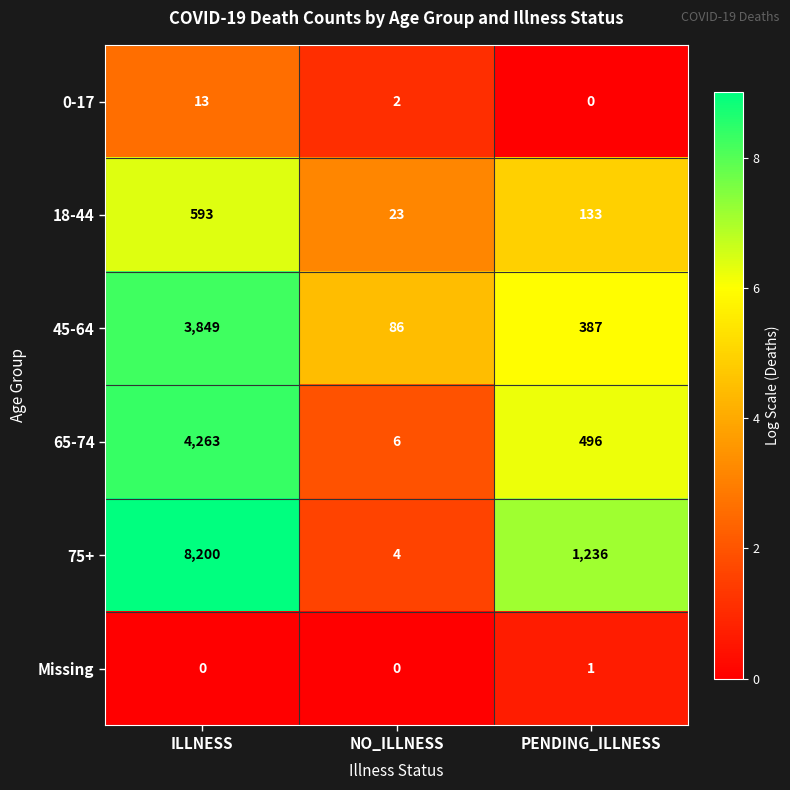

Read the 75+ value at ILLNESS, to the nearest 100.

8200